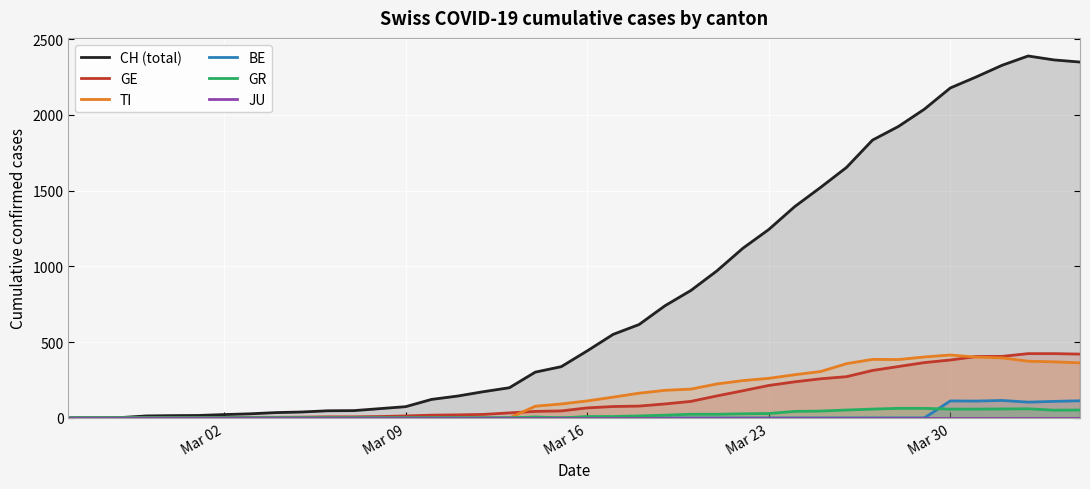

How many values in the TI series exceed 112?

19